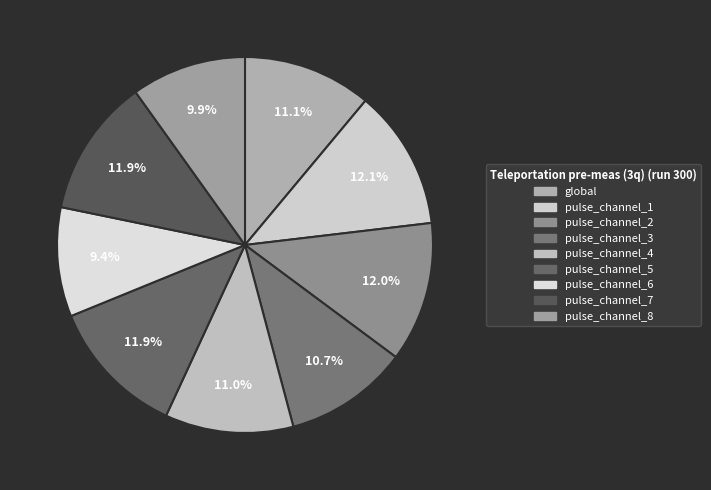

Does pulse_channel_2 represent more than half of the total?

No